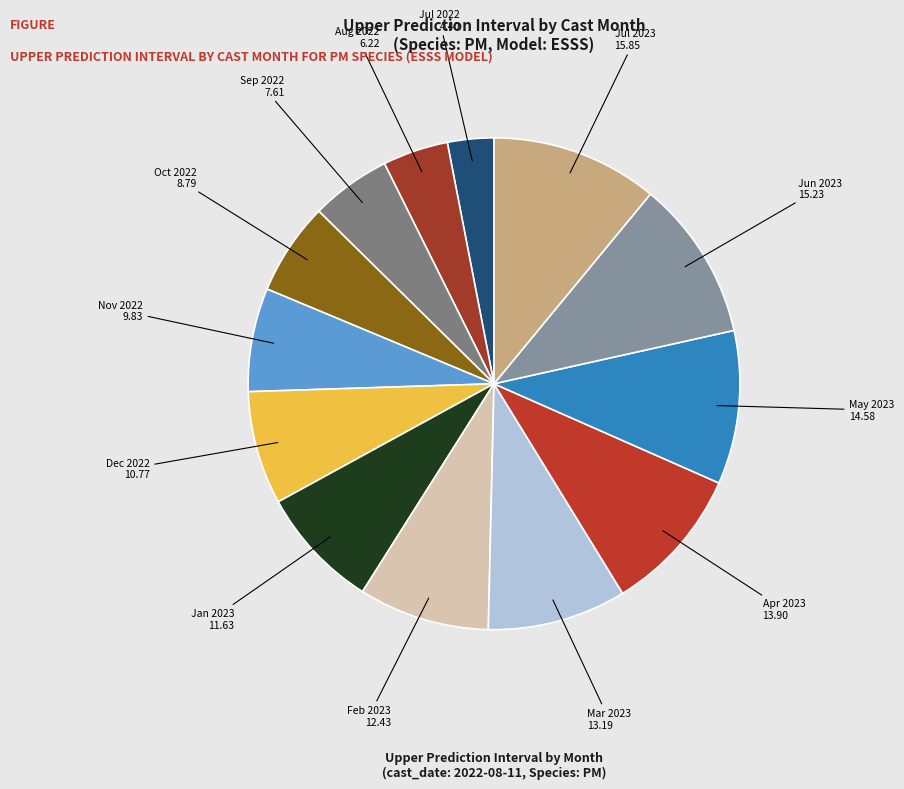

Which slice is the largest?

7 (2023)